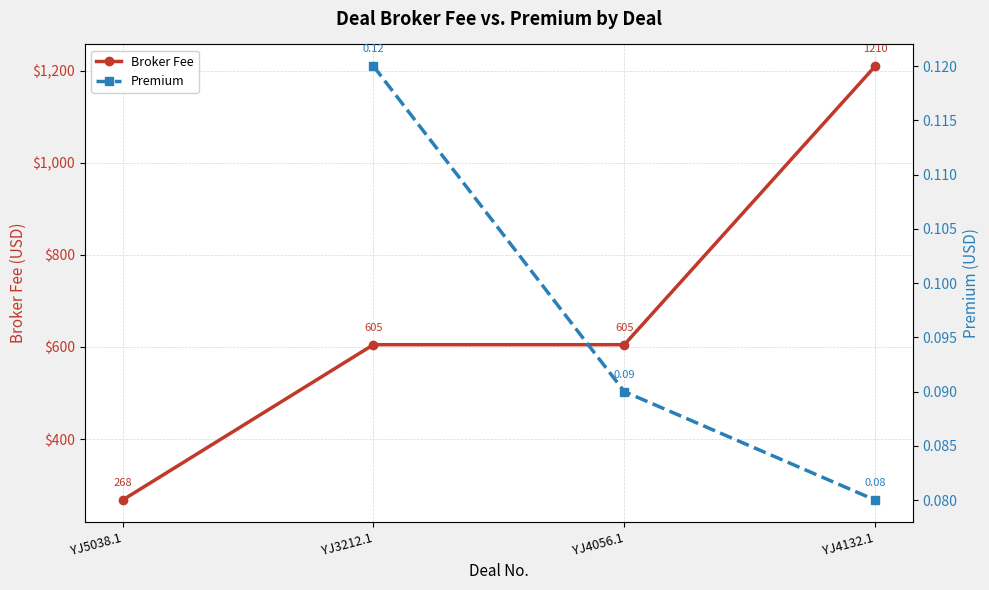

What is the value of the Premium point at the 4th from the left?

0.1